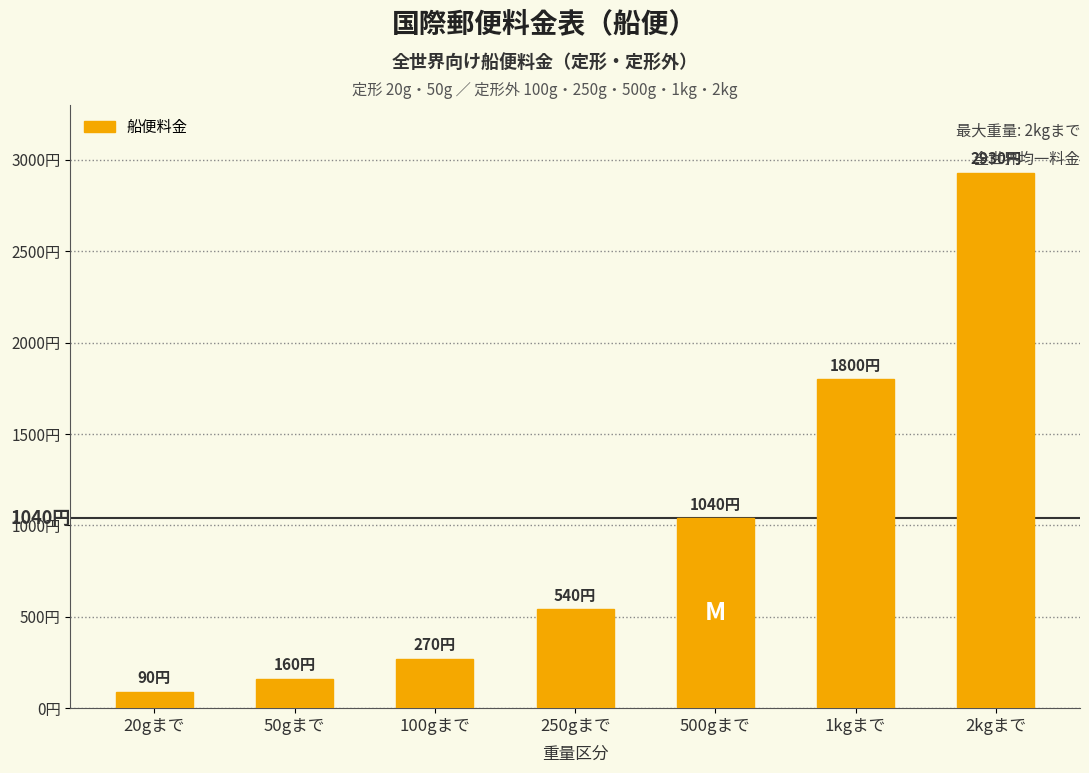

What is the minimum value shown in the chart?

90